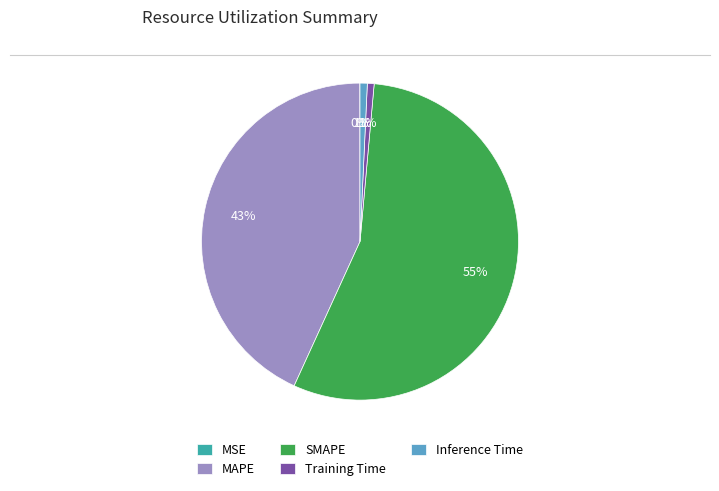

To the nearest percent, what is the difference between the largest and smallest slice percentages?

55%